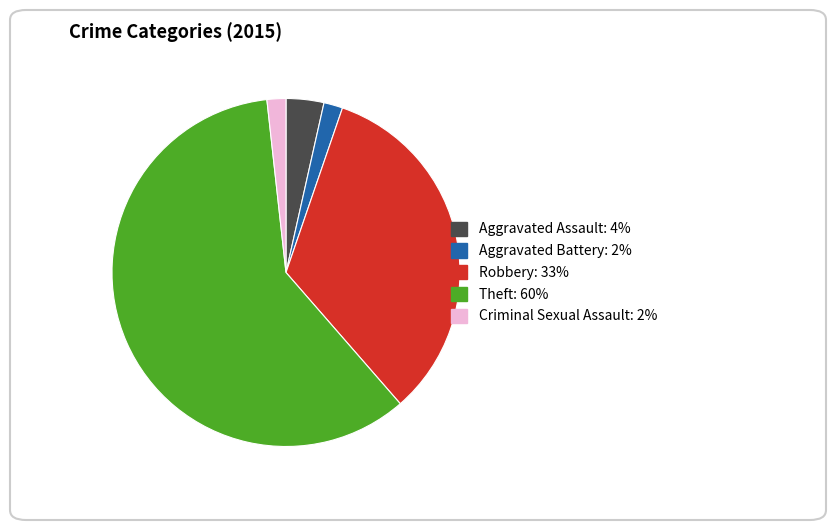

How many slices are in this pie chart?

5